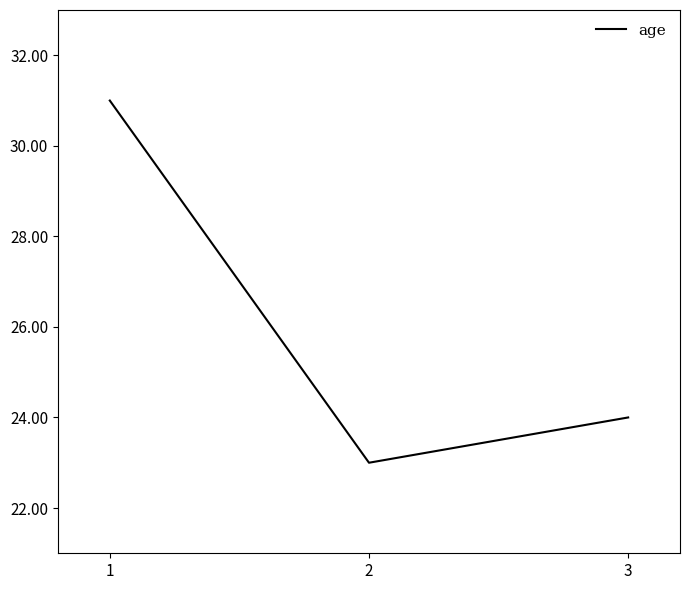

The value at 2 is 23. True or false?

True